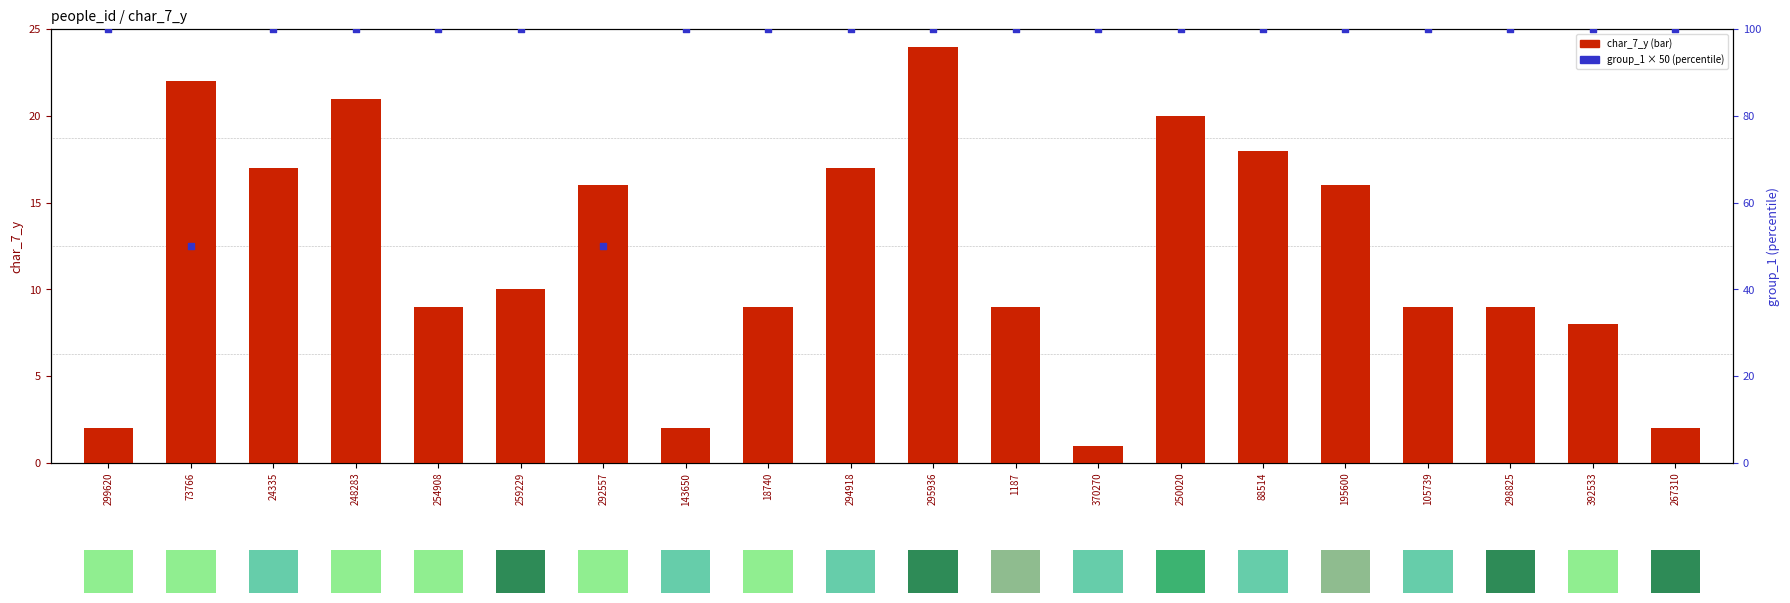

Which series has the largest total across all categories?

group_1 (percentile)